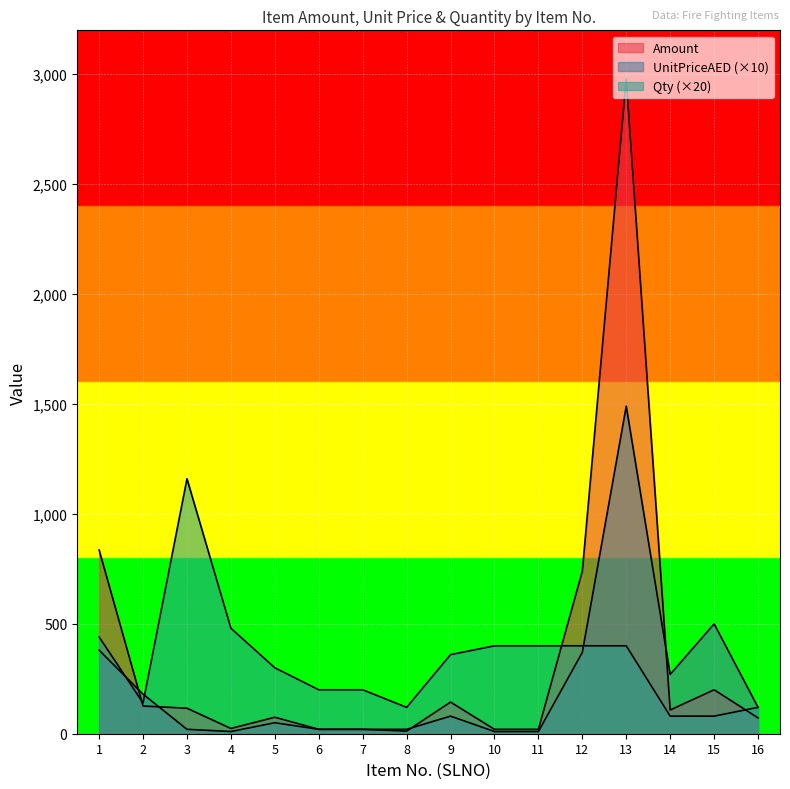

At which label does Amount first exceed 108?

1